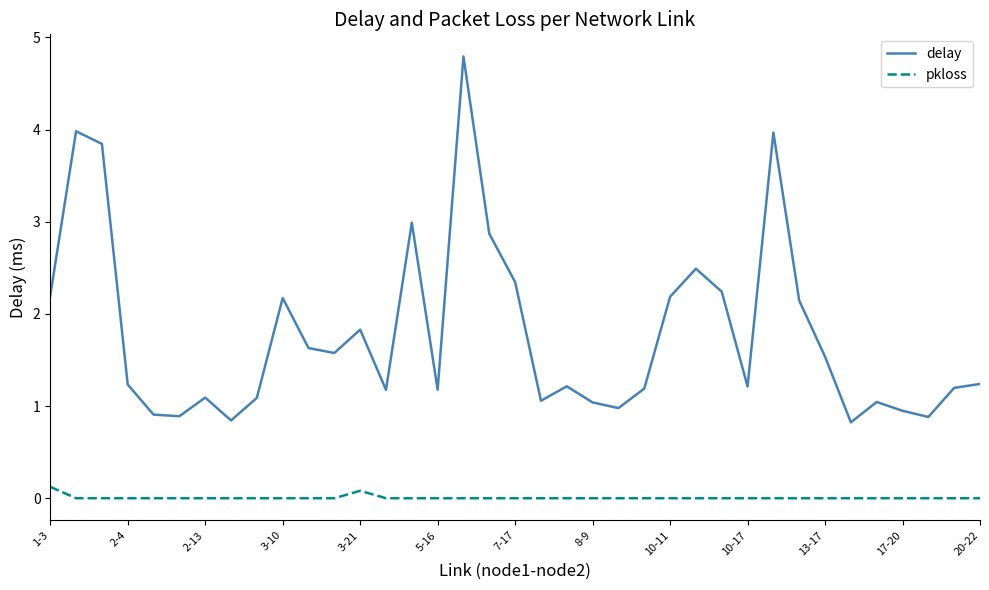

What is the difference between the maximum and minimum values in the delay series?

4.0